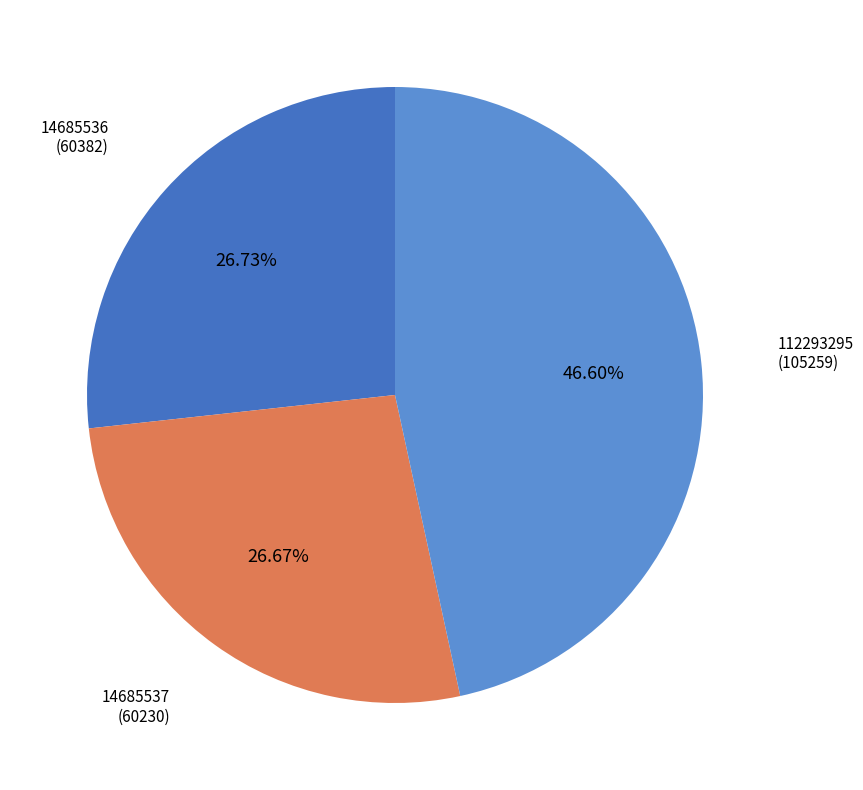

How many segments does this pie chart have?

3